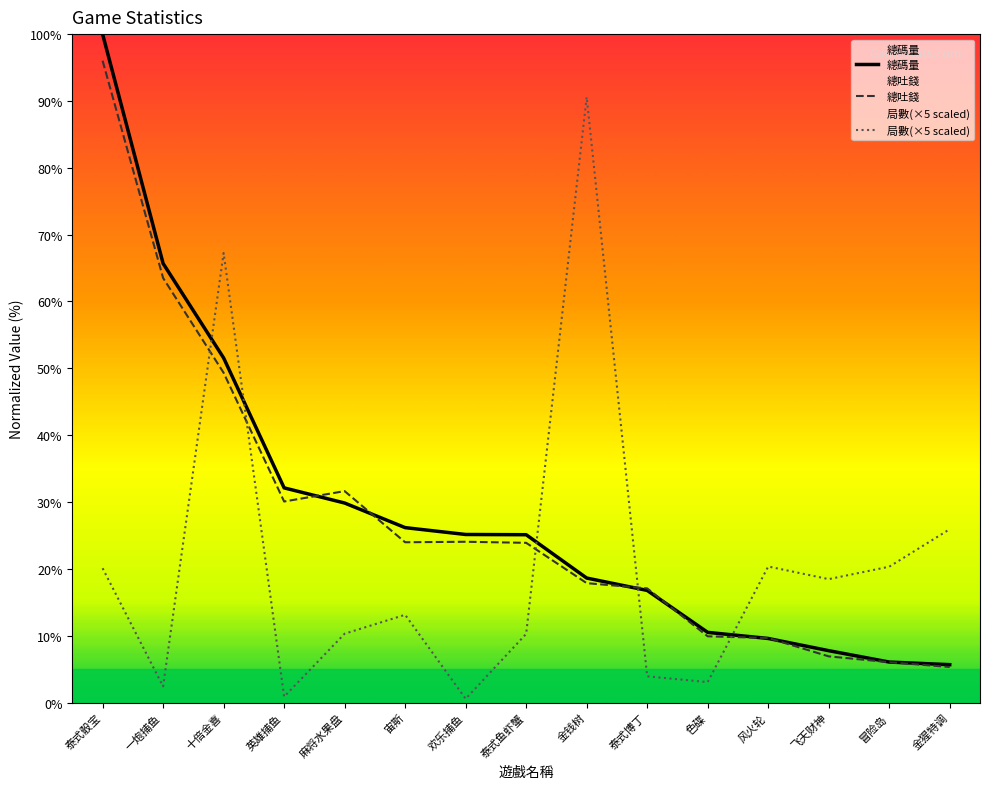

How many categories are shown in the chart?

15